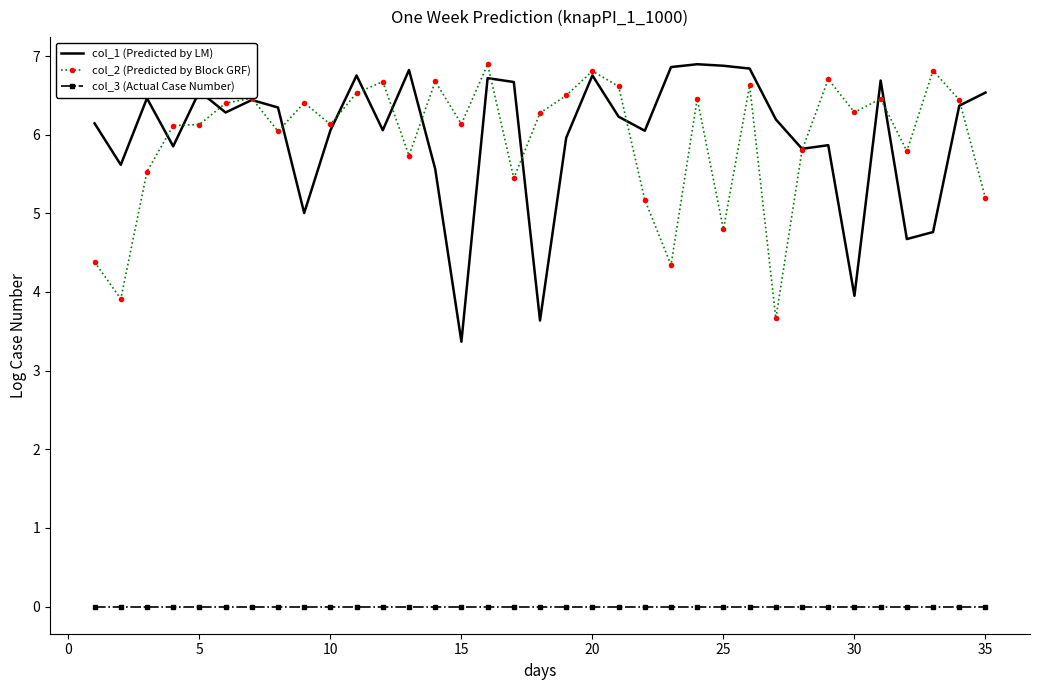

What is the highest value of the col_2 (Predicted by Block GRF) series?

6.9